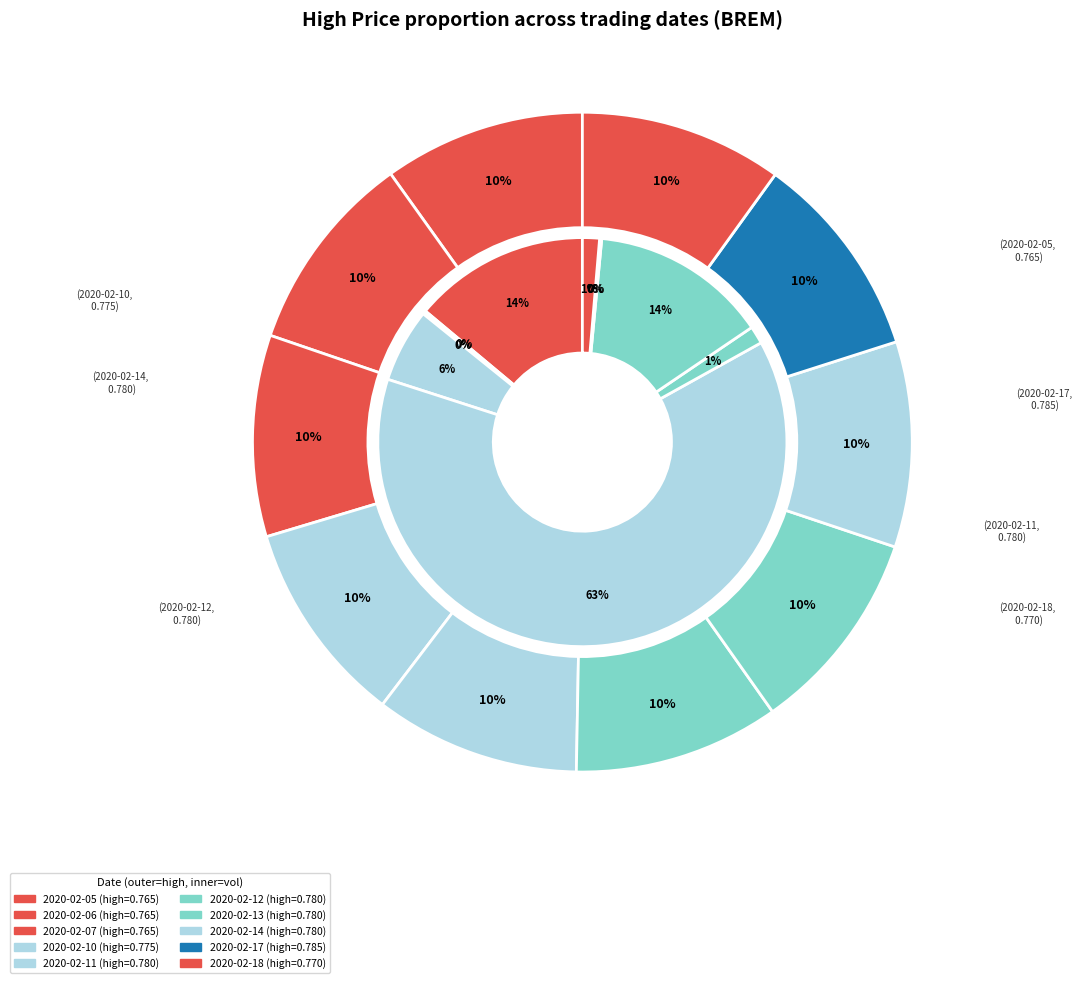

Which series has the widest spread of values?

vol_values